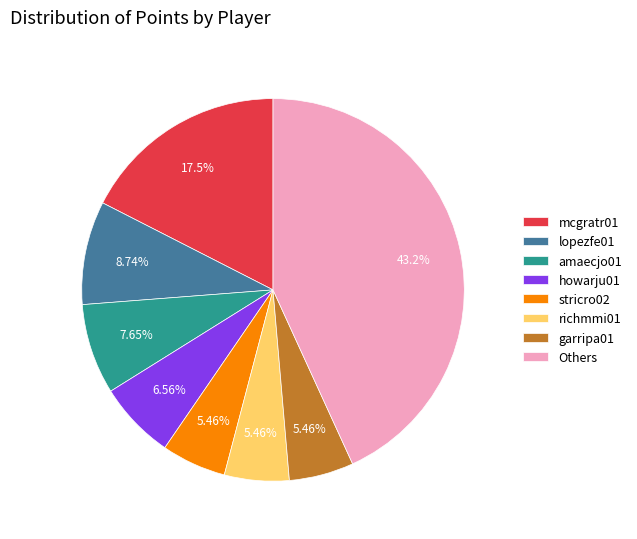

Does howarju01 represent more than half of the total?

No